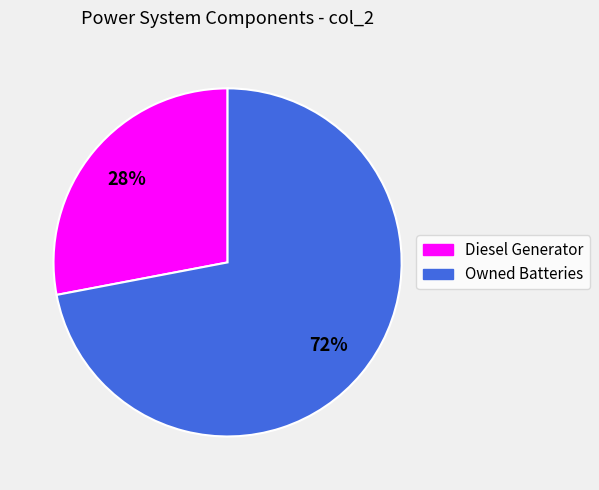

To the nearest percent, what is the difference between the largest and smallest slice percentages?

44%